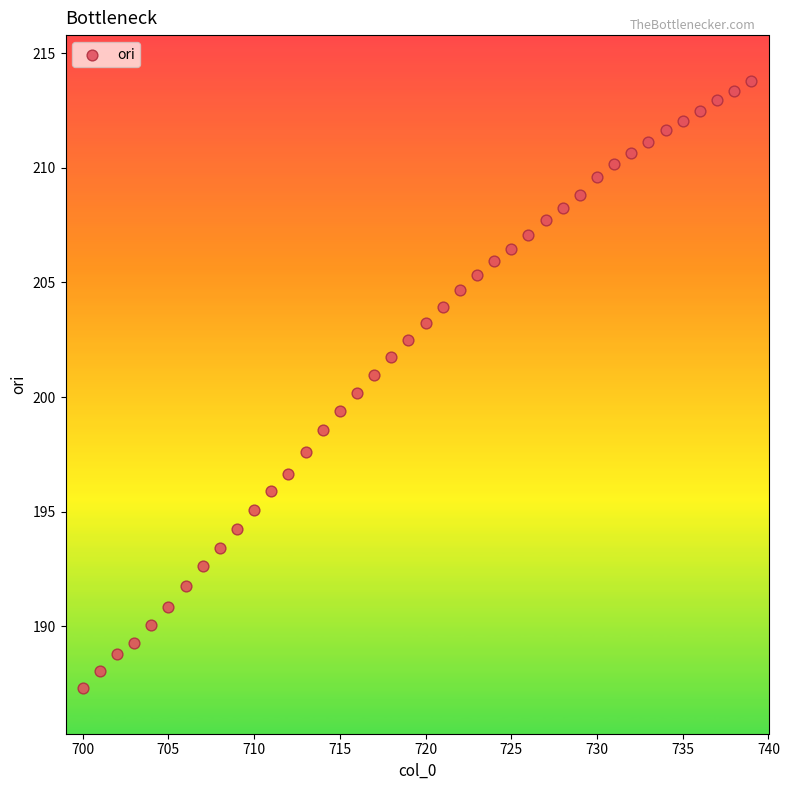

What is the range of X values (max minus min)?

39.0